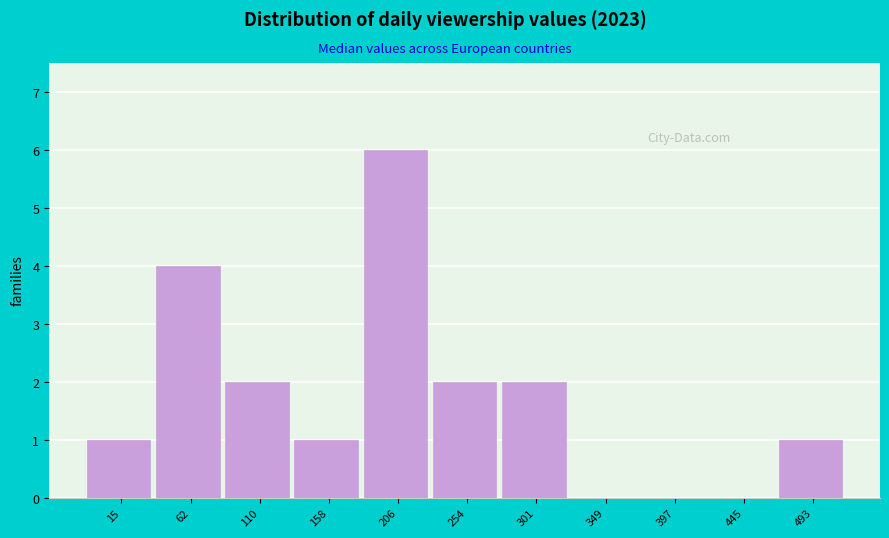

Reading left to right, list all the values displayed in this chart.

15=1	62=4	110=2	158=1	206=6	254=2	301=2	349=0	397=0	445=0	493=1